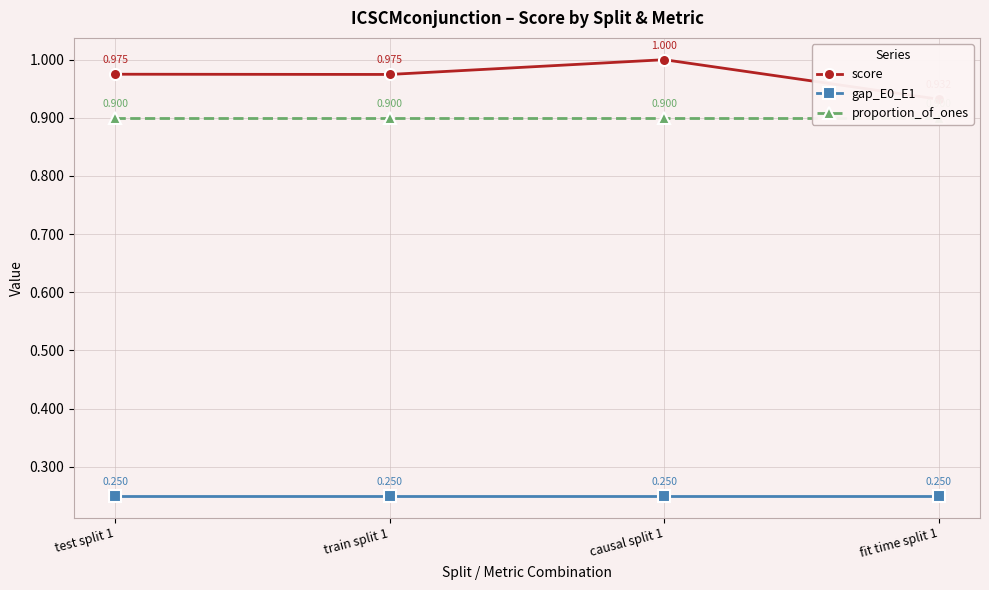

What is the label of the 3rd point from the left?

causal split 1